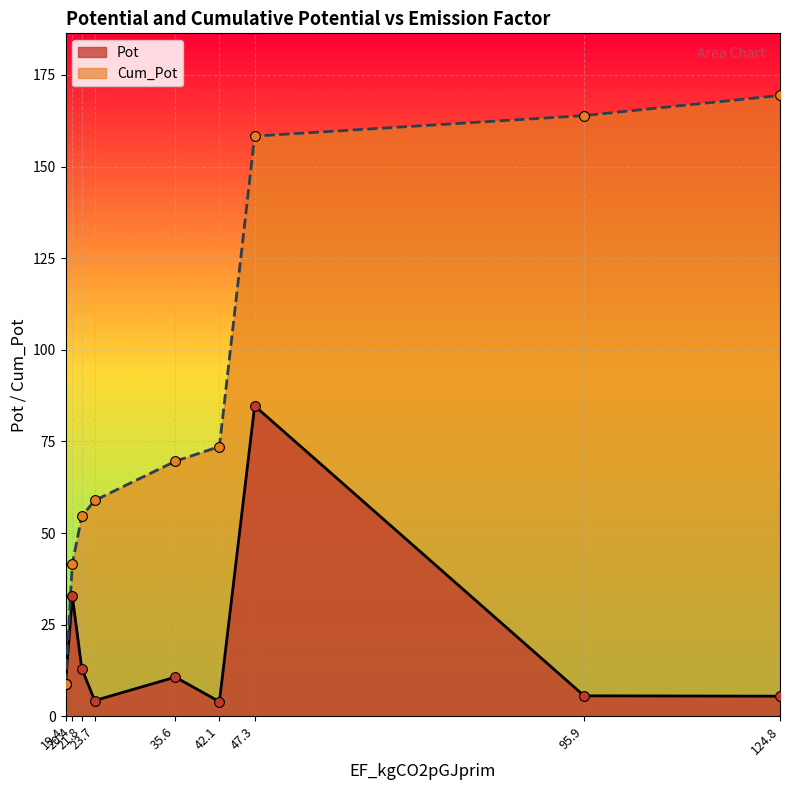

Is the value of Cum_Pot at 35.6 greater than the value of Pot at 47.3?

No